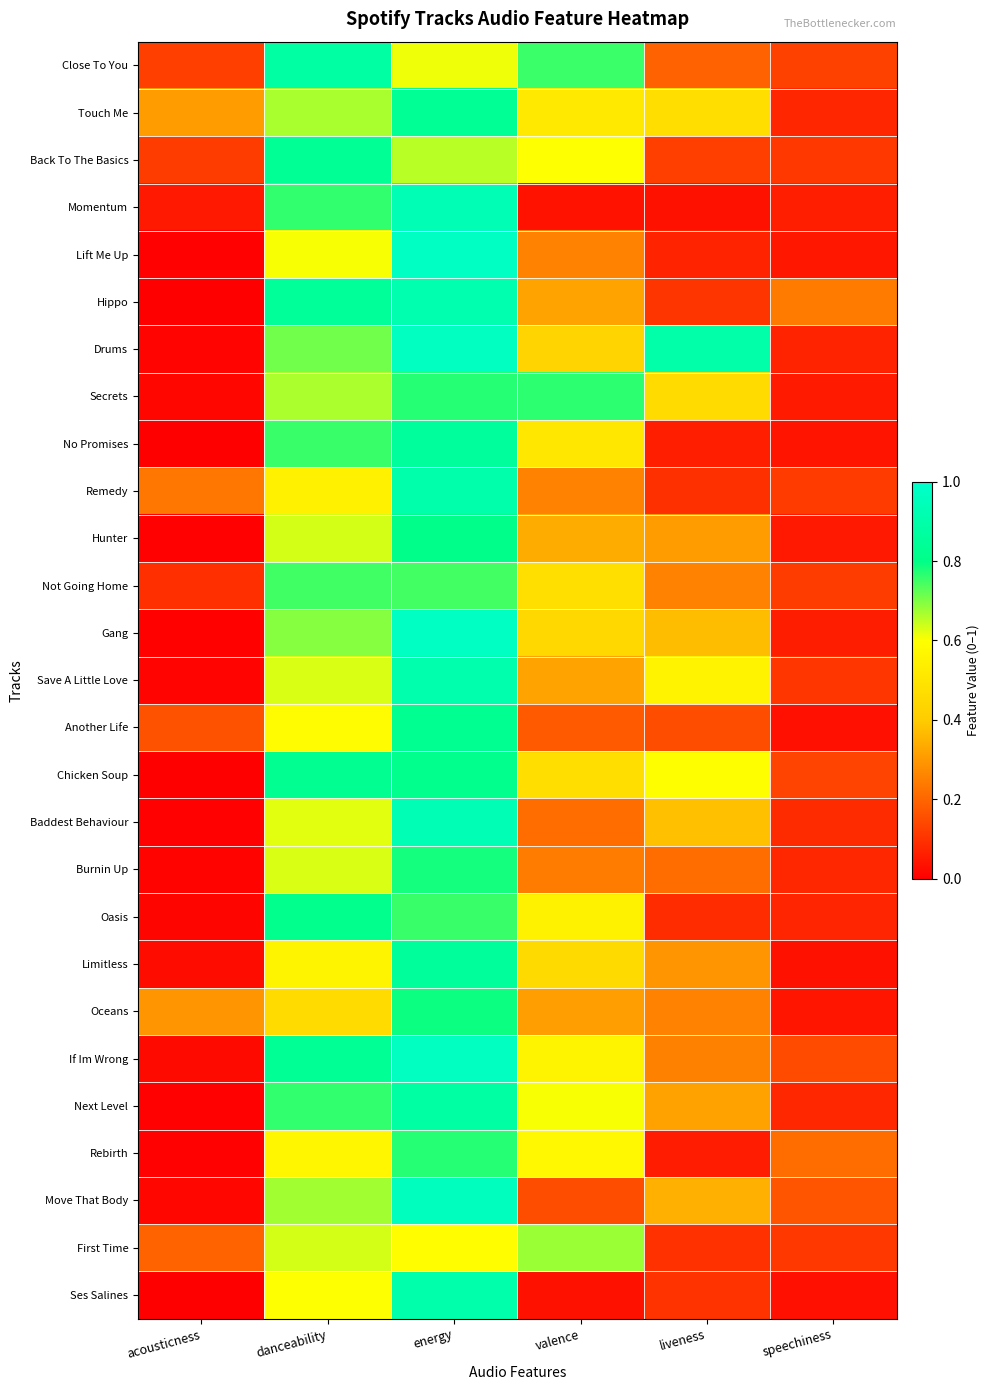

At how many categories does at least one series exceed 0?

6